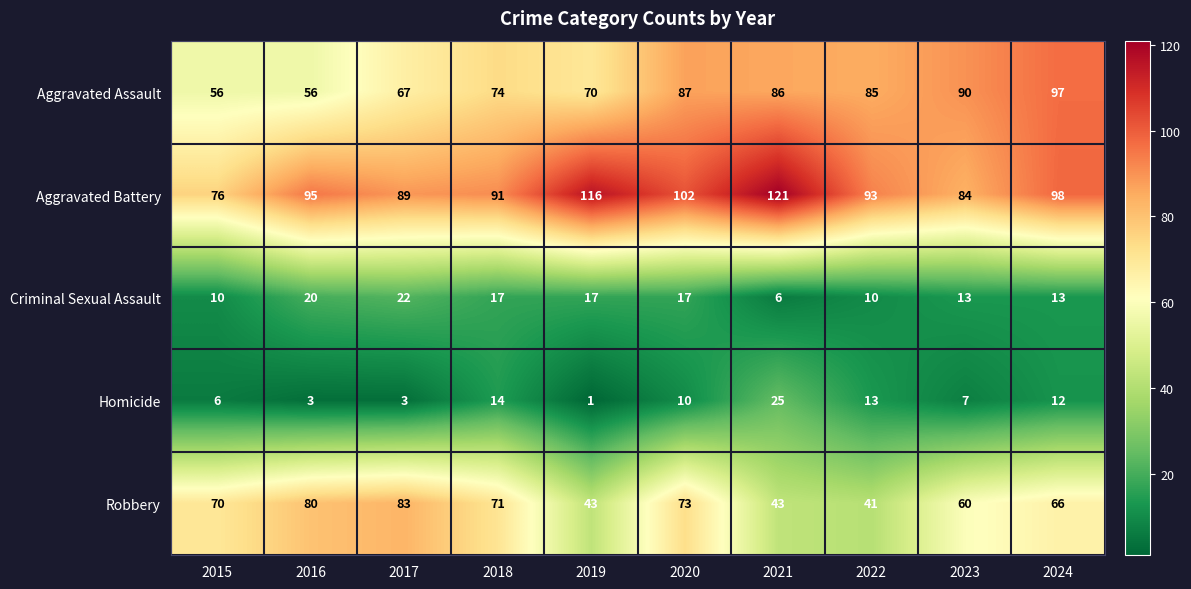

Is it true that Aggravated Assault equals 90 at 2023?

True